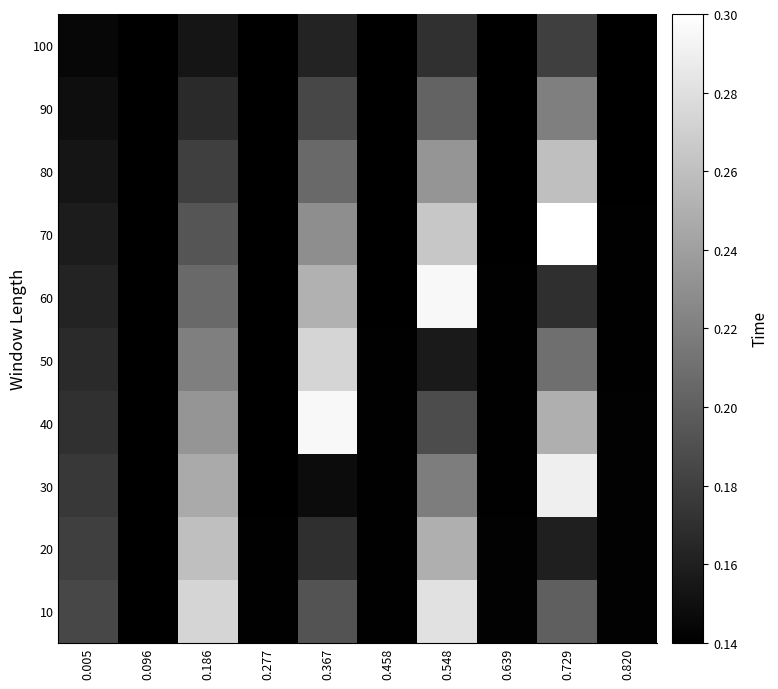

Reading left to right, what are all the values shown in this chart?

100: 0.005=0.1	0.096=0.1	0.186=0.2	0.277=0.1	0.367=0.2	0.458=0.1	0.548=0.2	0.639=0.1	0.729=0.2	0.820=0.1
90: 0.005=0.1	0.096=0.1	0.186=0.2	0.277=0.1	0.367=0.2	0.458=0.1	0.548=0.2	0.639=0.1	0.729=0.2	0.820=0.1
80: 0.005=0.2	0.096=0.1	0.186=0.2	0.277=0.1	0.367=0.2	0.458=0.1	0.548=0.2	0.639=0.1	0.729=0.3	0.820=0.1
70: 0.005=0.2	0.096=0.1	0.186=0.2	0.277=0.1	0.367=0.2	0.458=0.1	0.548=0.3	0.639=0.1	0.729=0.3	0.820=0.1
60: 0.005=0.2	0.096=0.1	0.186=0.2	0.277=0.1	0.367=0.3	0.458=0.1	0.548=0.3	0.639=0.1	0.729=0.2	0.820=0.1
50: 0.005=0.2	0.096=0.1	0.186=0.2	0.277=0.1	0.367=0.3	0.458=0.1	0.548=0.2	0.639=0.1	0.729=0.2	0.820=0.1
40: 0.005=0.2	0.096=0.1	0.186=0.2	0.277=0.1	0.367=0.3	0.458=0.1	0.548=0.2	0.639=0.1	0.729=0.2	0.820=0.1
30: 0.005=0.2	0.096=0.1	0.186=0.2	0.277=0.1	0.367=0.1	0.458=0.1	0.548=0.2	0.639=0.1	0.729=0.3	0.820=0.1
20: 0.005=0.2	0.096=0.1	0.186=0.3	0.277=0.1	0.367=0.2	0.458=0.1	0.548=0.2	0.639=0.1	0.729=0.2	0.820=0.1
10: 0.005=0.2	0.096=0.1	0.186=0.3	0.277=0.1	0.367=0.2	0.458=0.1	0.548=0.3	0.639=0.1	0.729=0.2	0.820=0.1